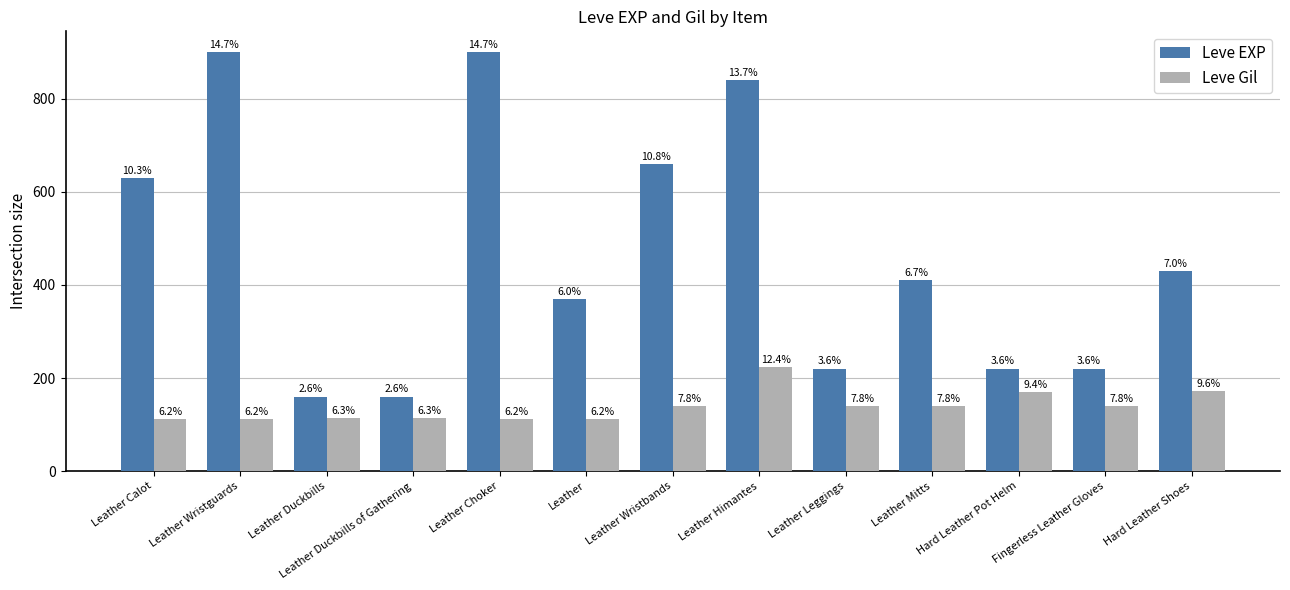

What is the maximum value shown in the chart?

900